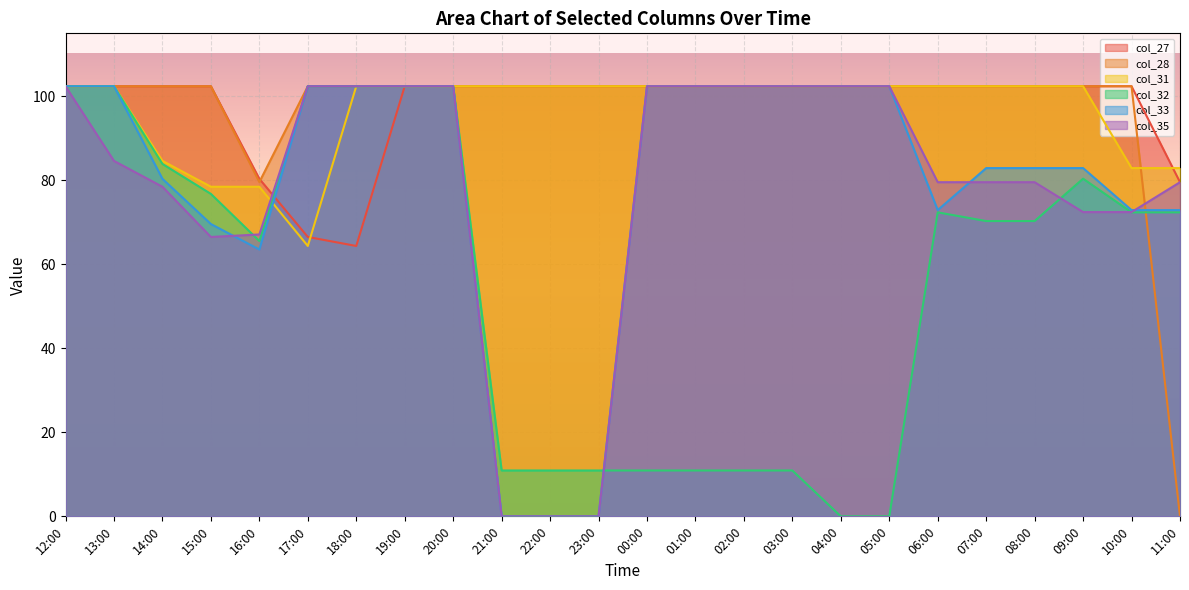

True or false: col_31 has more than 0 interior local peaks.

False